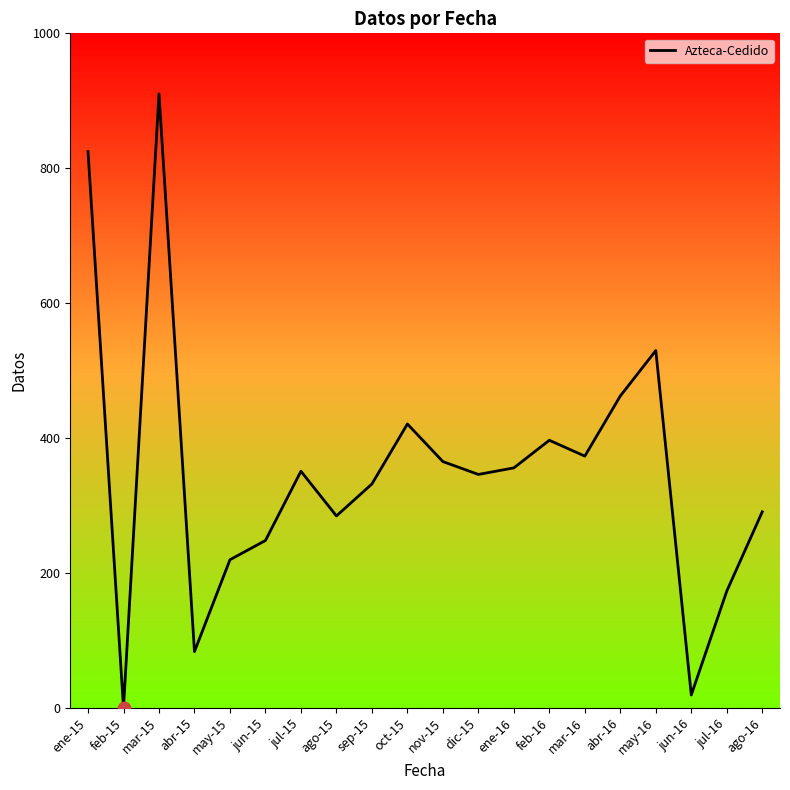

Approximately how many times larger is the value at may-16 compared to mar-16?

1.4